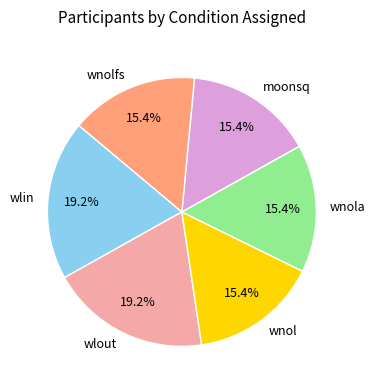

What portion of the pie excludes wlin?

80.8%